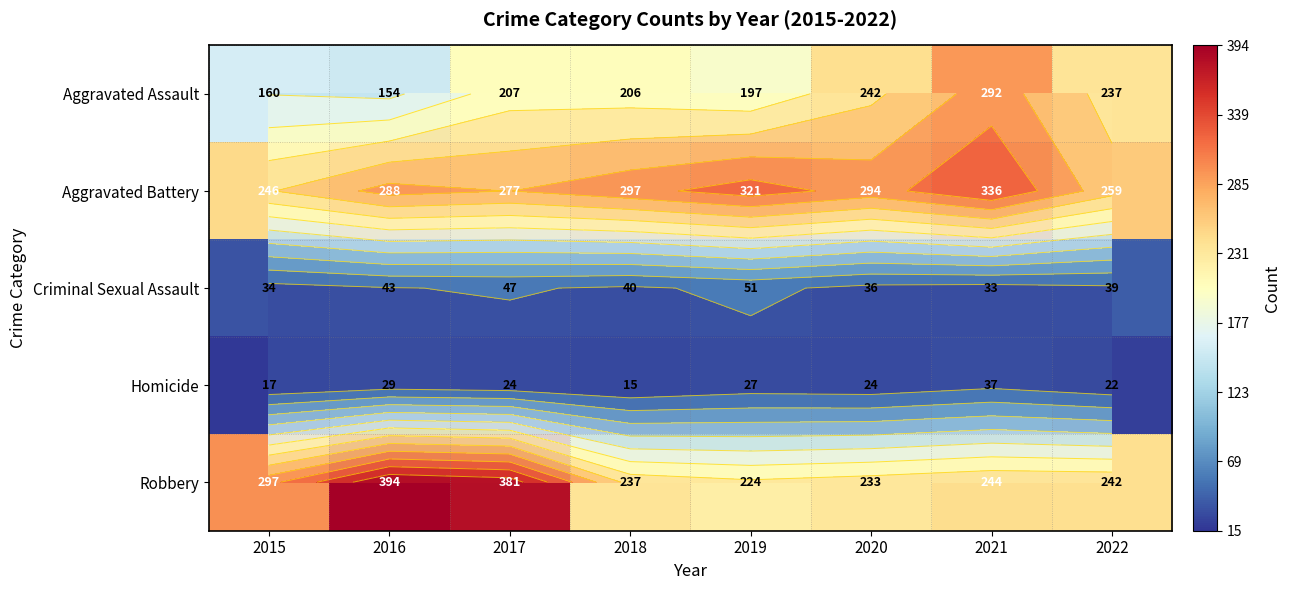

At which label does Aggravated Battery reach its peak?

2021